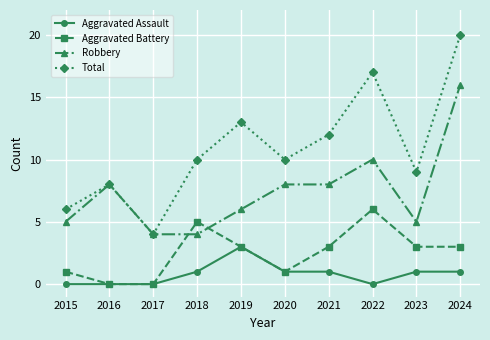

Where is the first local maximum for Robbery?

2016